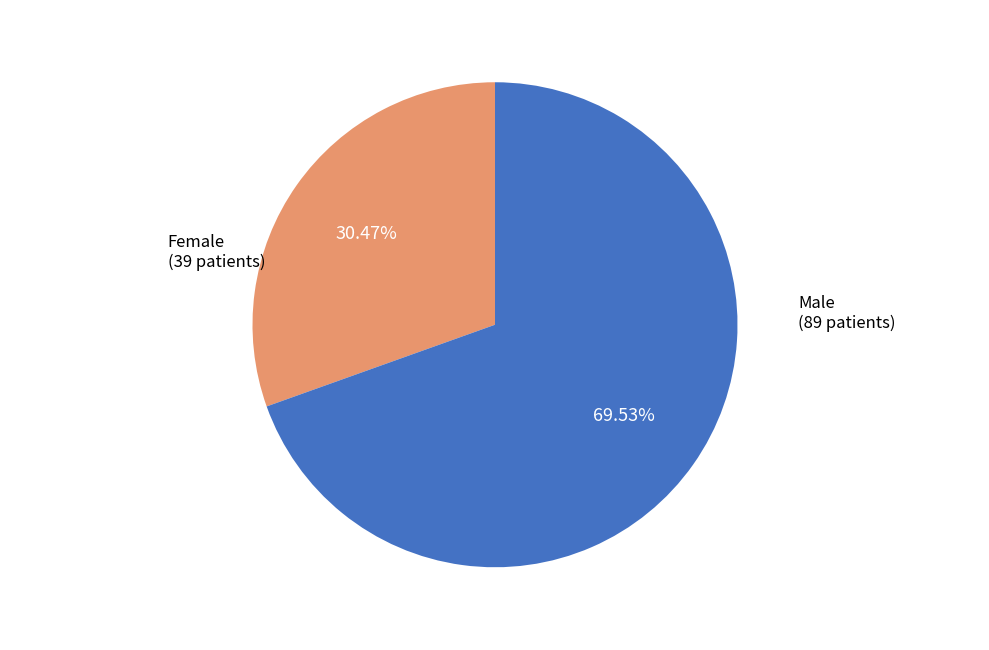

Is there a majority slice in this chart?

Yes